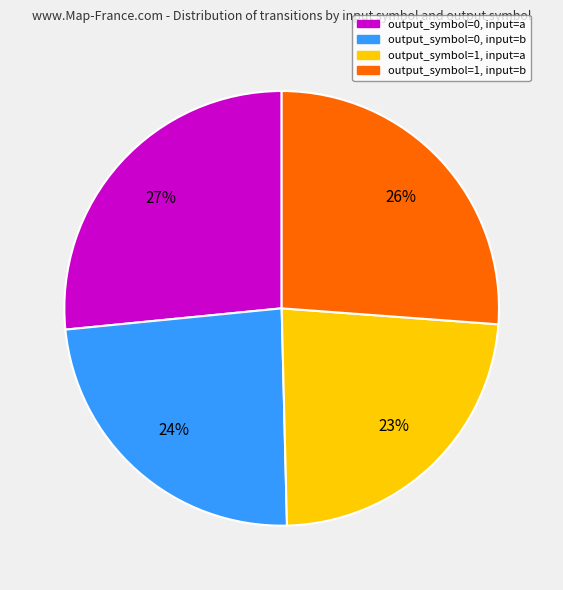

Is there any slice that represents more than half of the pie?

No